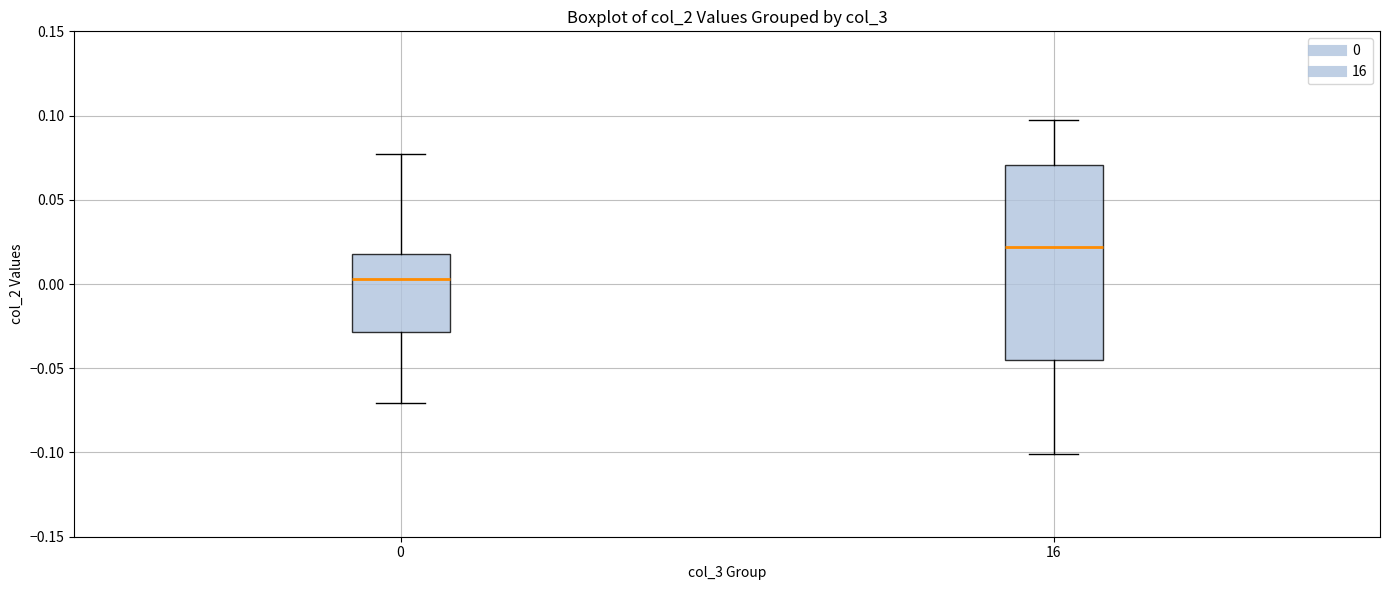

Reading left to right, transcribe this box plot: for each box, give where its median line is, the range the box spans, and where its two whiskers end, as read against the y-axis. The values are not printed on the chart, so give them approximately, as read against the axis.

0: median 0.005, box -0.030 to 0.020, whiskers -0.070 to 0.075
16: median 0.020, box -0.045 to 0.070, whiskers -0.100 to 0.095